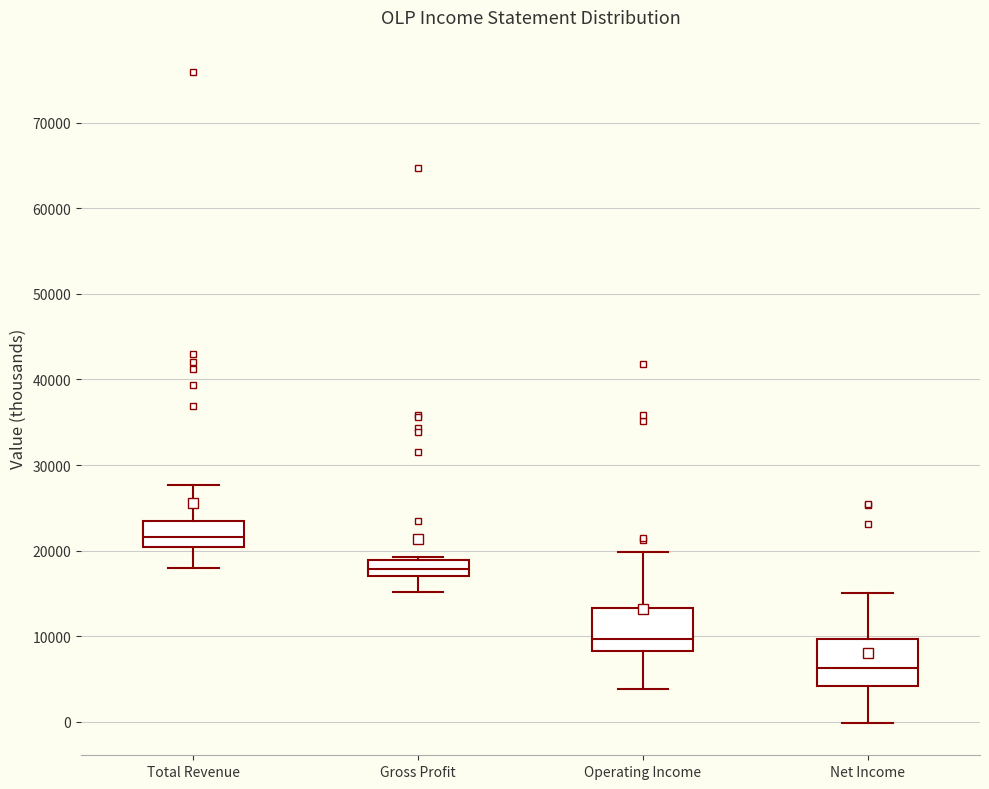

Which box has the lowest median line?

Net Income